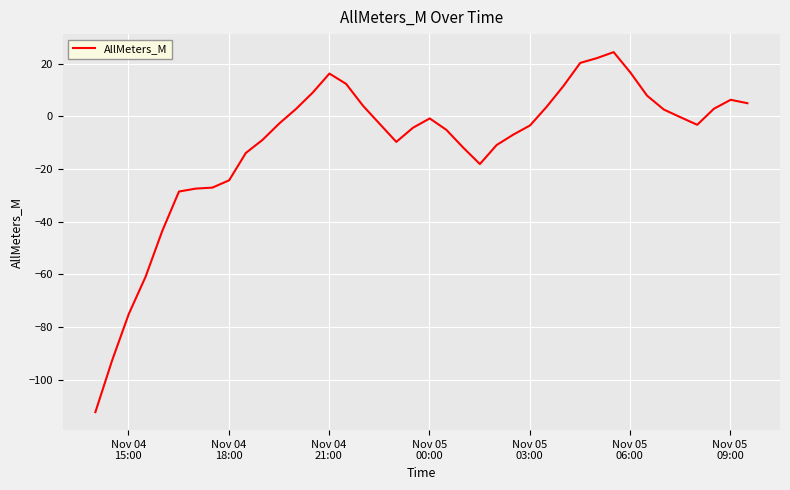

What is the minimum value shown in the chart?

-112.3